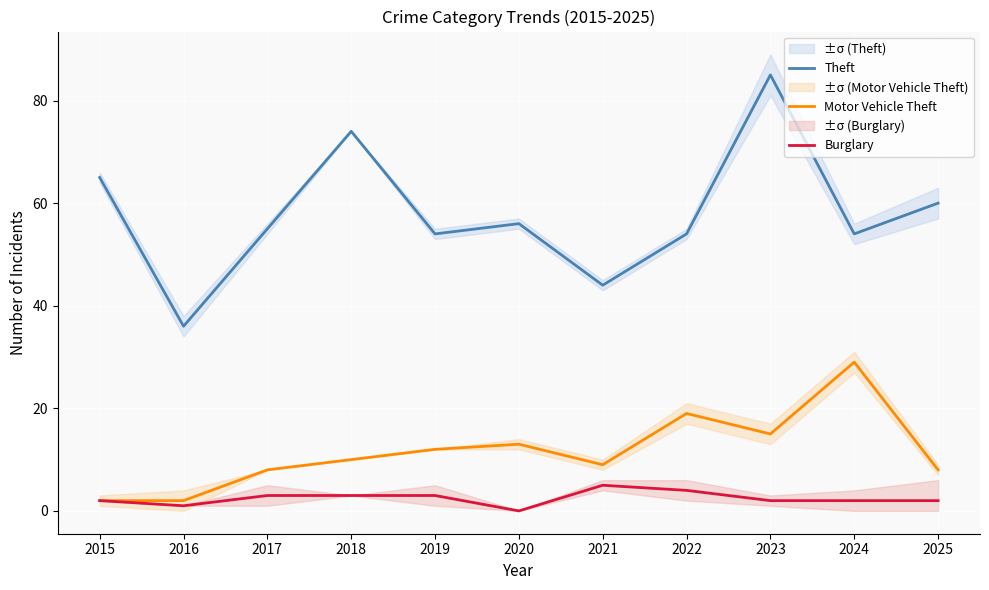

What is the average value of the Burglary series?

2